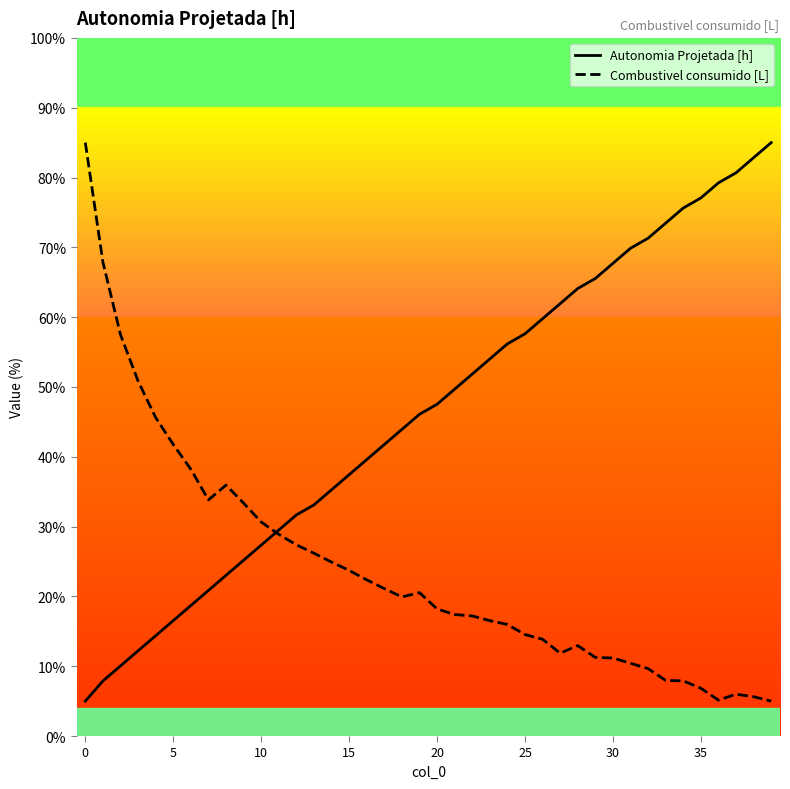

Read the Combustivel consumido [L] value at 32.

9.7